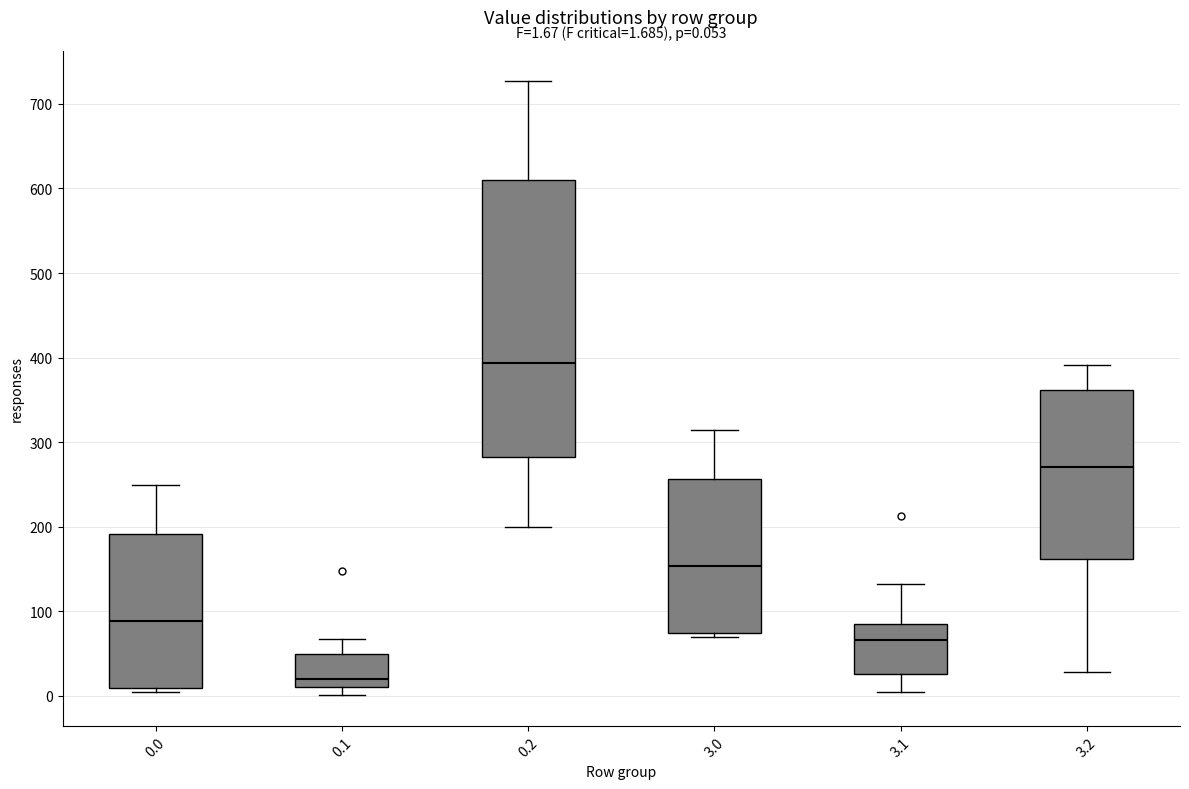

Which box's median line is the lowest?

0.1